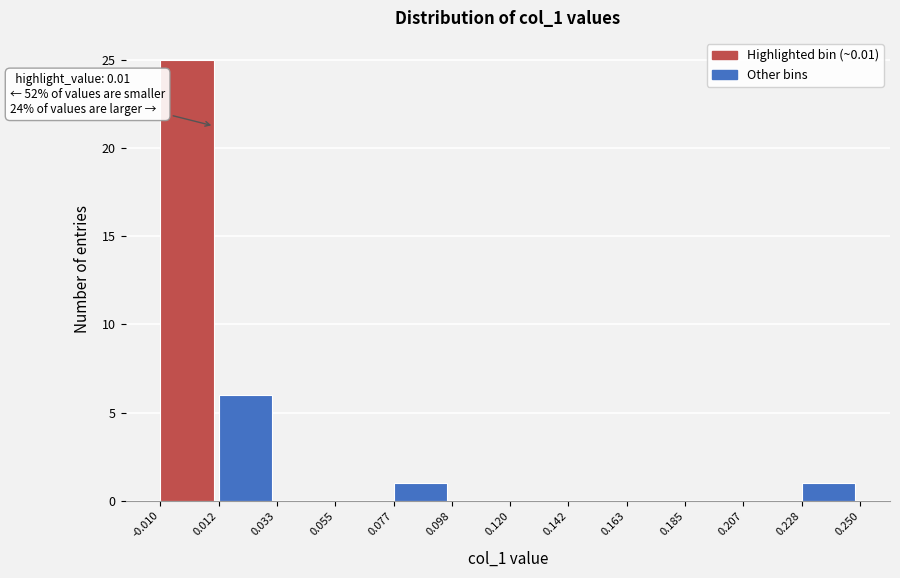

Over which range of the x-axis is the bar tallest?

-0.010 to 0.012